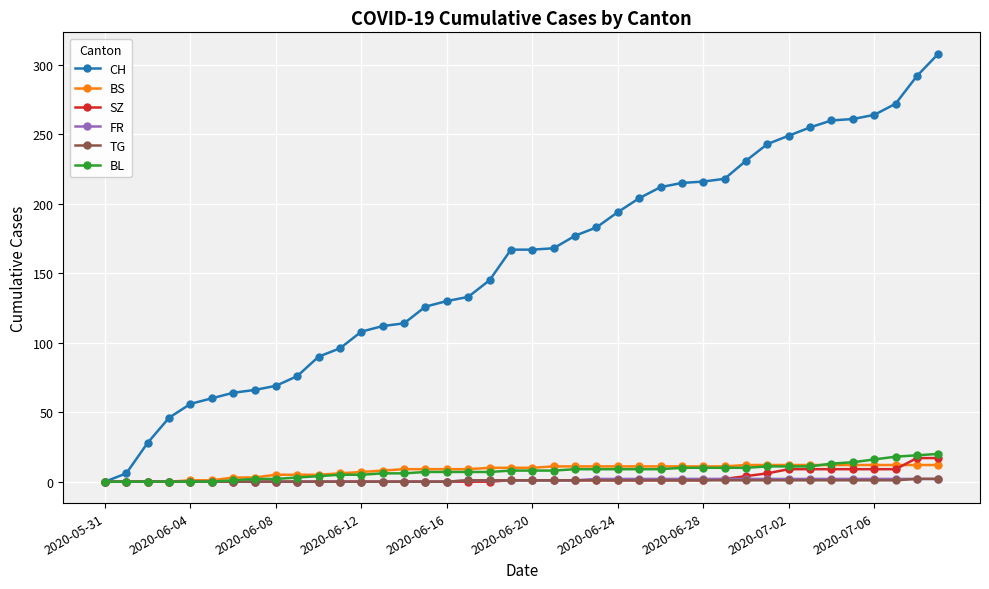

What is the maximum value for CH?

308